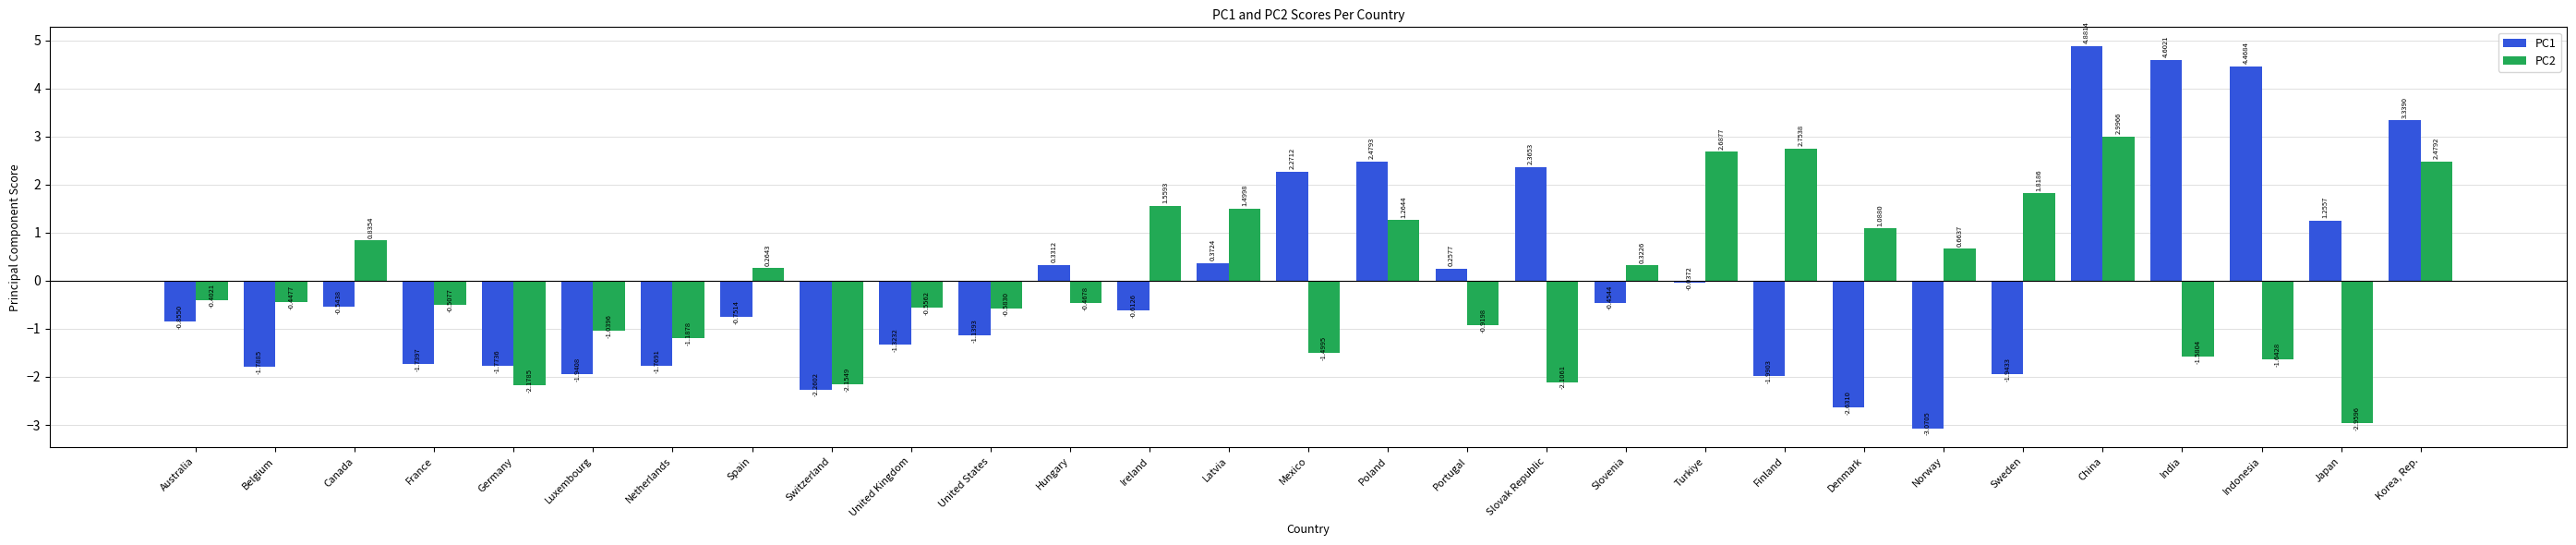

Are the bars grouped side by side (vs. stacked)?

Yes